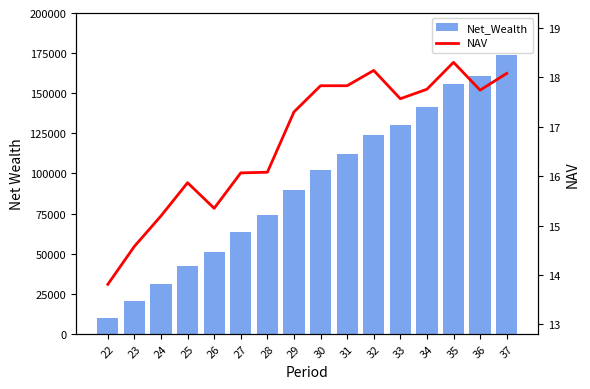

At 29, list the series in order from smallest to largest.

NAV, Net_Wealth